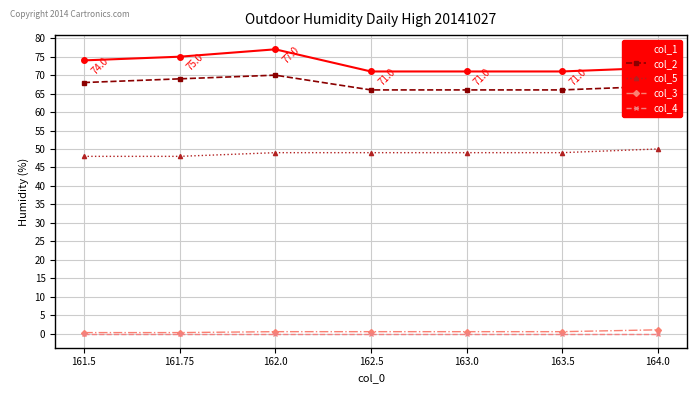

How many values in the col_5 series are below 49?

2